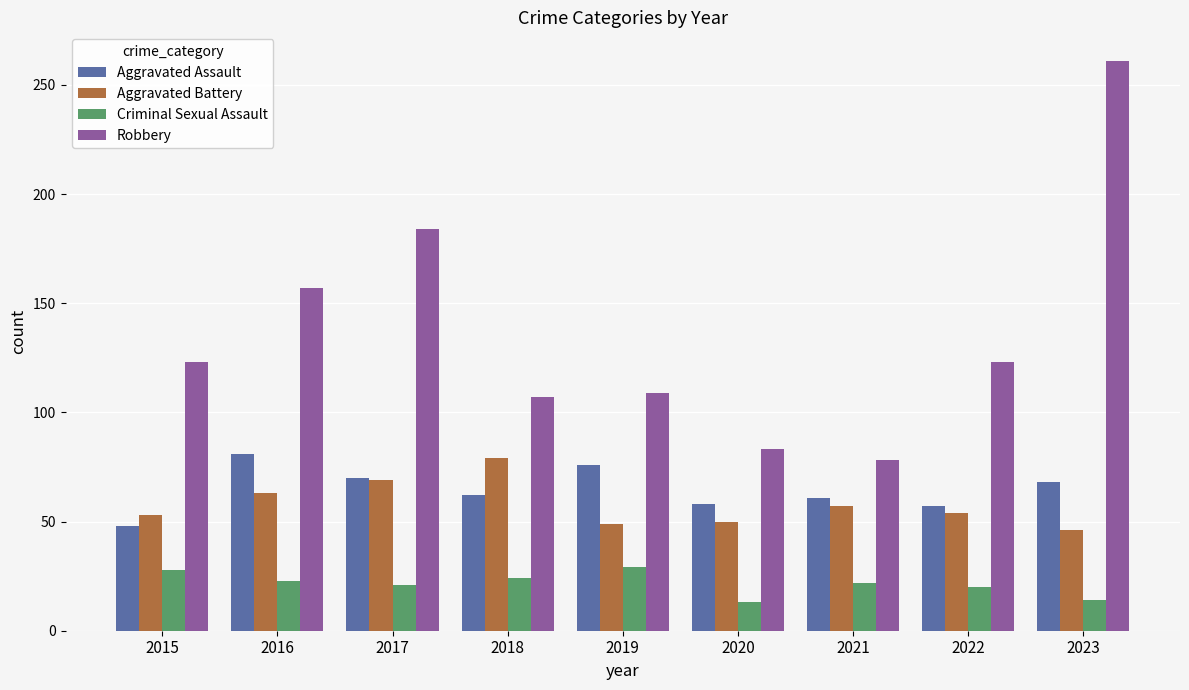

Between 2016 and 2022, which series saw the biggest shift?

Robbery